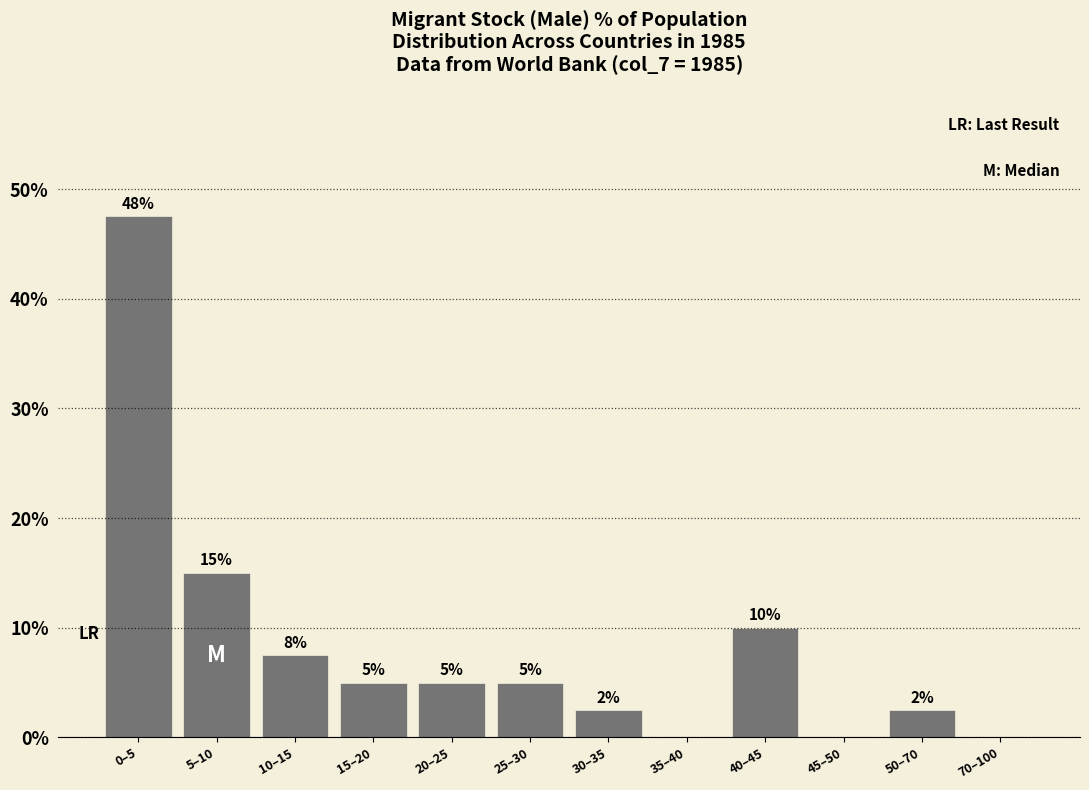

Which category has the highest value across all series?

0–5